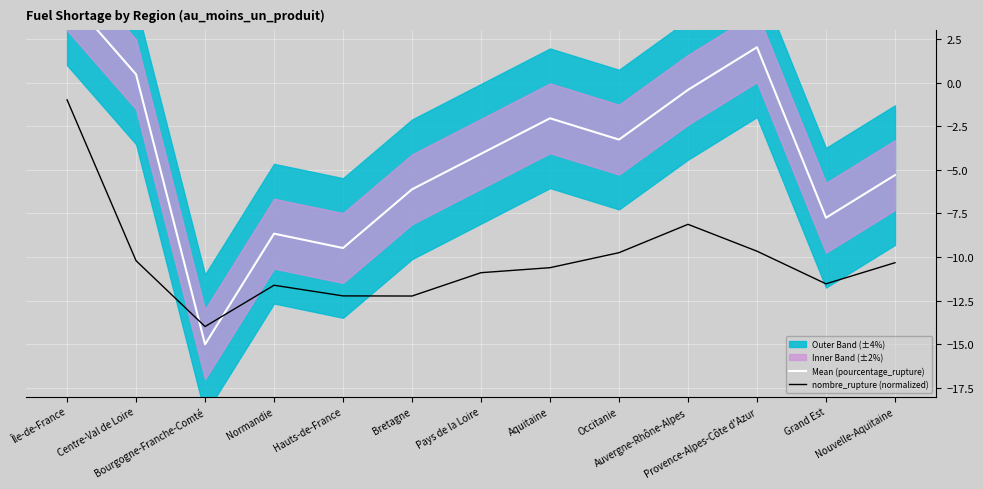

The nombre_rupture (normalized) series shows -18.7 at Pays de la Loire. True or false?

False